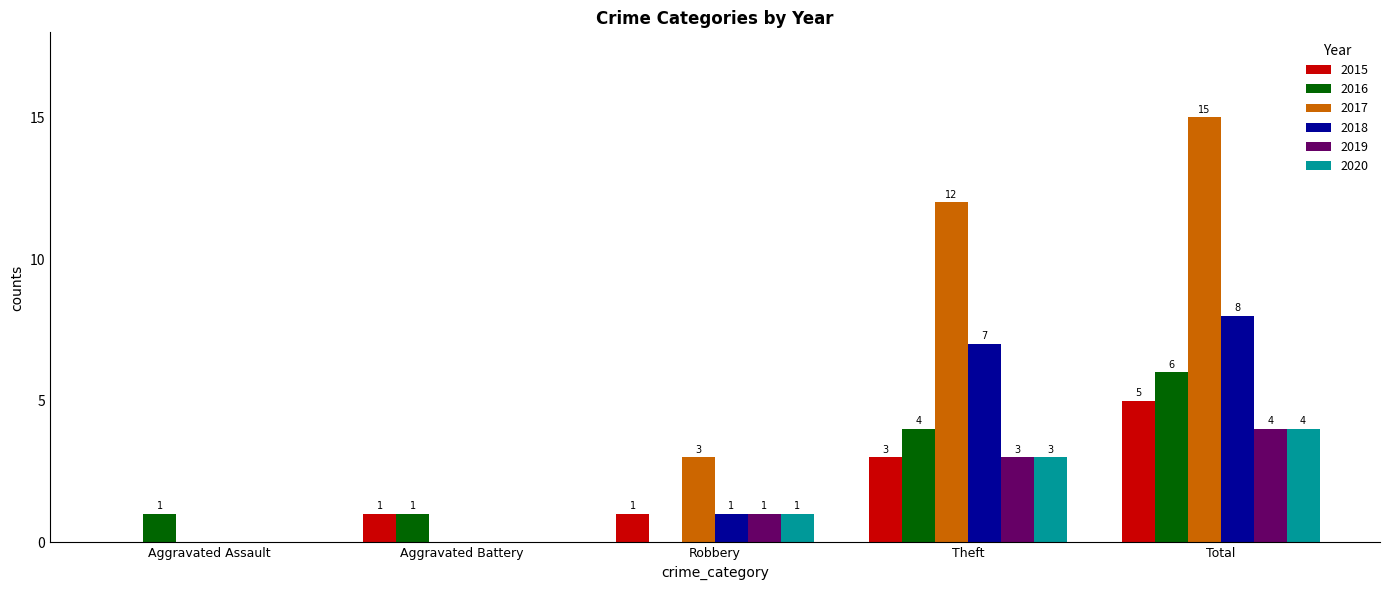

How many series are shown in this chart?

6